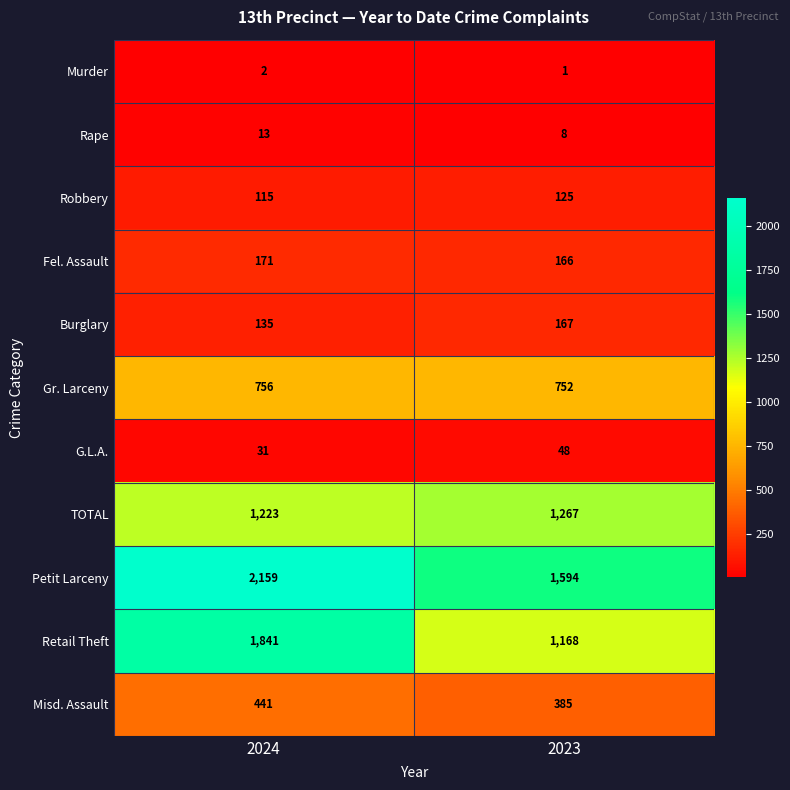

Reading right to left, extract all data points from this chart.

Murder: 1	2
Rape: 8	13
Robbery: 125	115
Fel. Assault: 166	171
Burglary: 167	135
Gr. Larceny: 752	756
G.L.A.: 48	31
TOTAL: 1267	1223
Petit Larceny: 1594	2159
Retail Theft: 1168	1841
Misd. Assault: 385	441